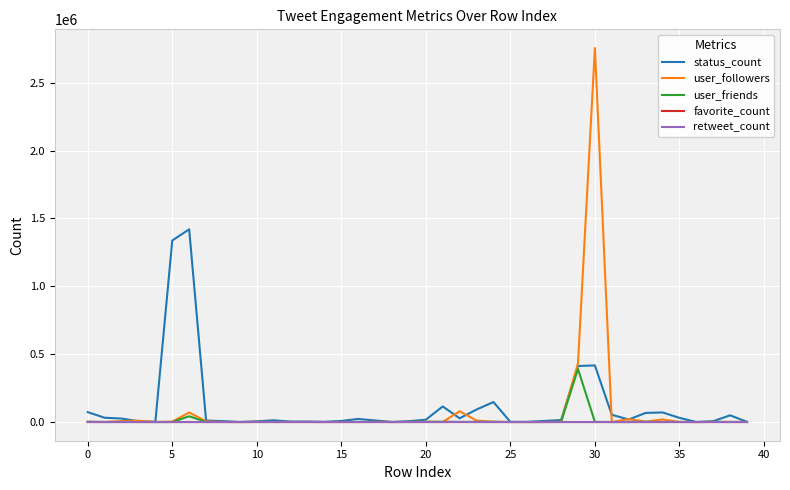

Which series has the widest spread of values?

user_followers